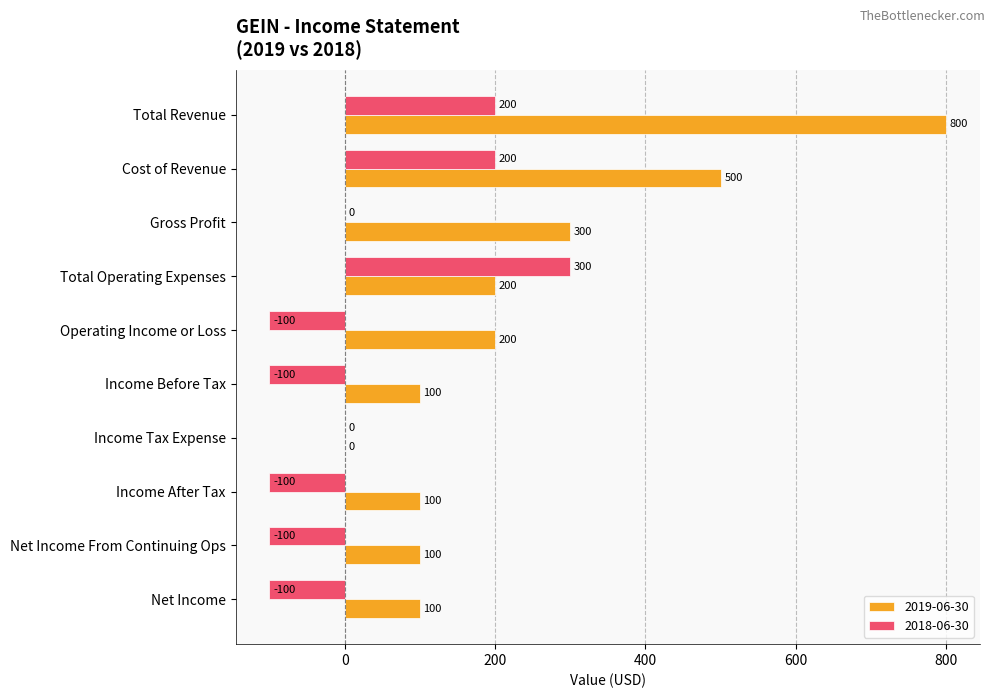

How many values in 2019-06-30 are above zero?

9